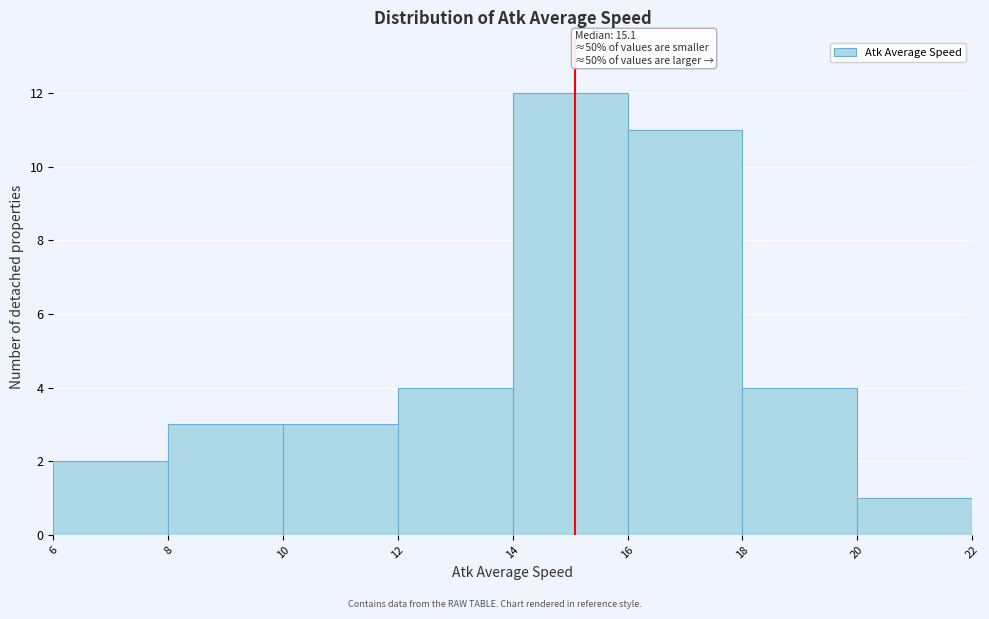

Which range on the x-axis has the tallest bar?

14 to 16